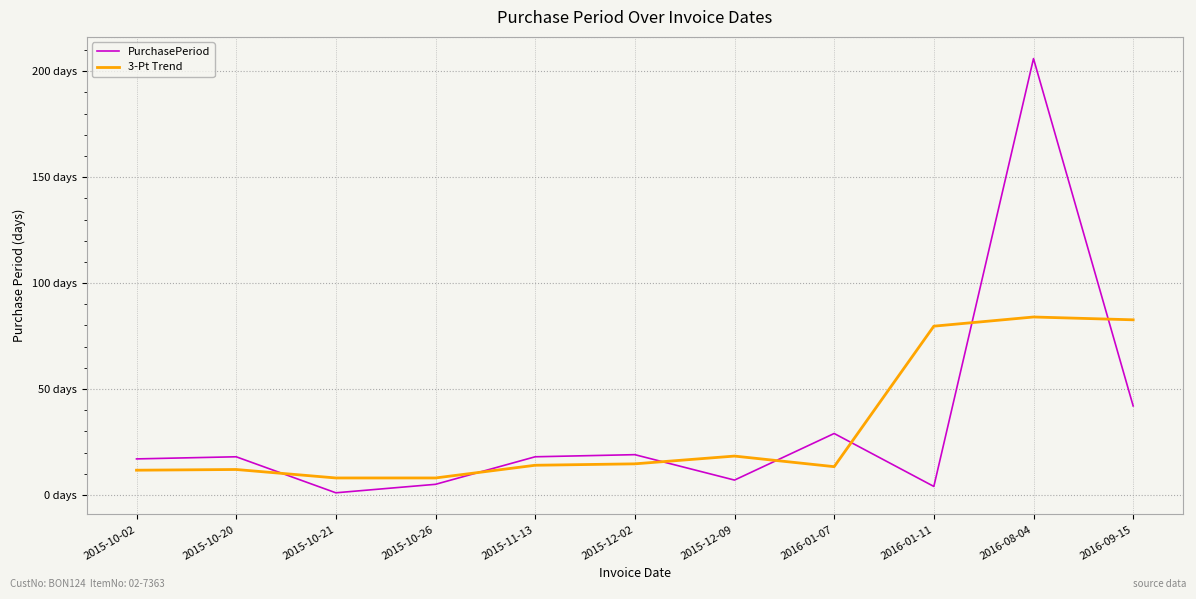

Does the chart have visible grid lines?

Yes